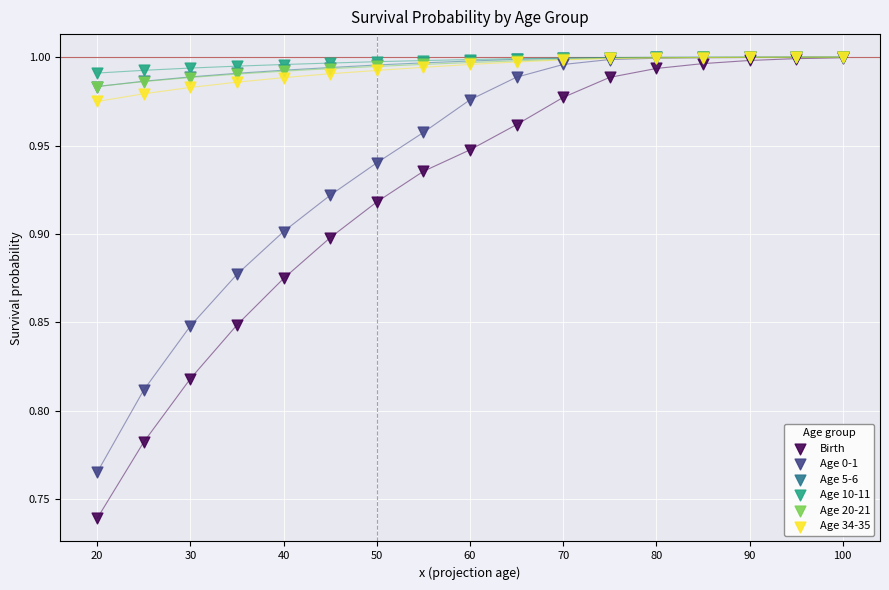

What are all the series names shown in the legend?

Birth, Age 0-1, Age 5-6, Age 10-11, Age 20-21, Age 34-35